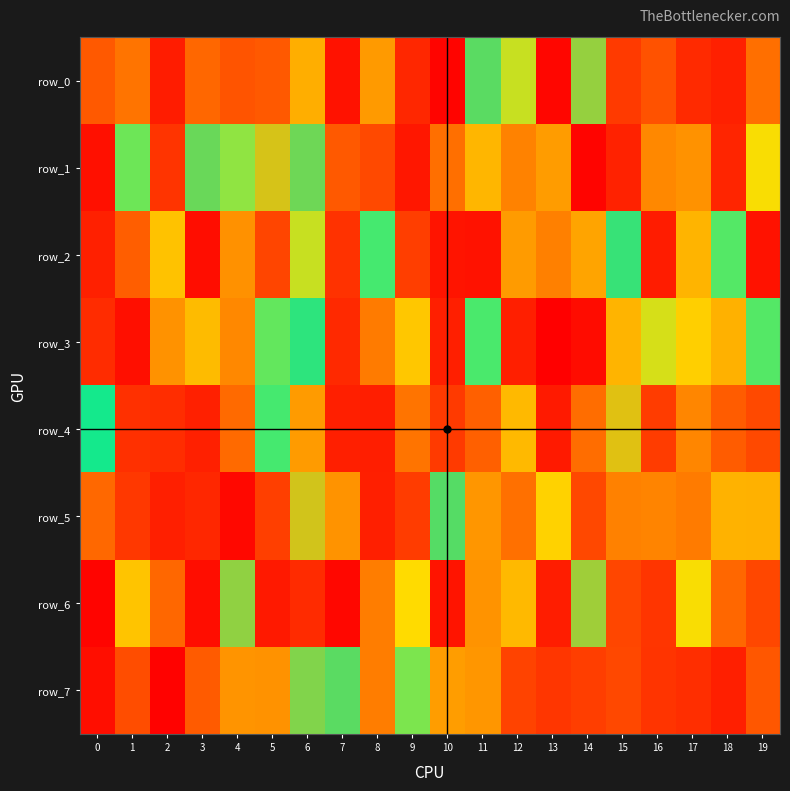

At how many categories does at least one series exceed 684590?

17